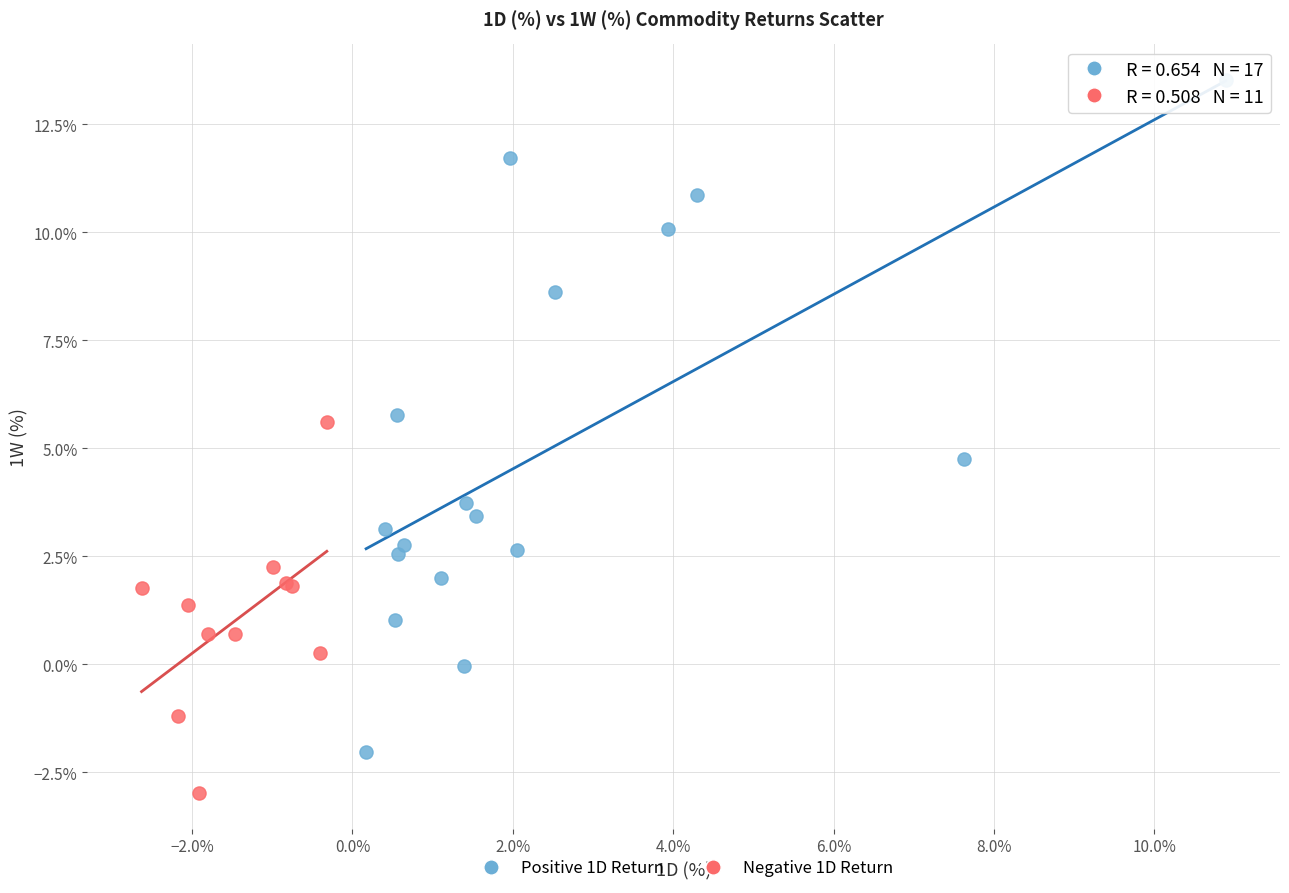

What are all the series names shown in the legend?

Positive 1D Return, Negative 1D Return